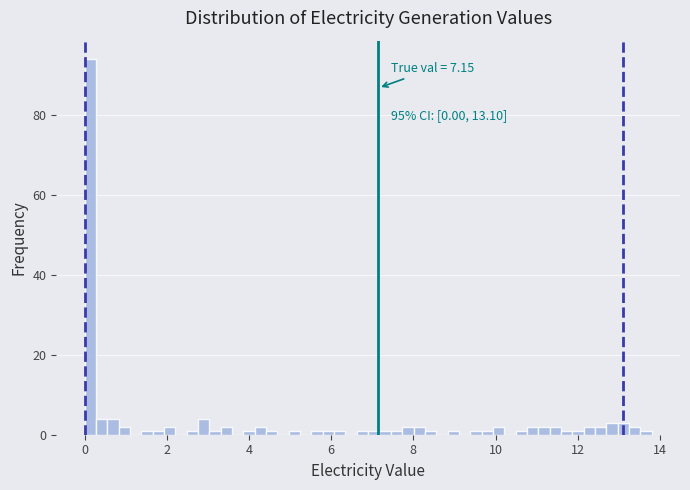

Read against the x-axis, roughly where is the centre of the tallest bar?

0.2